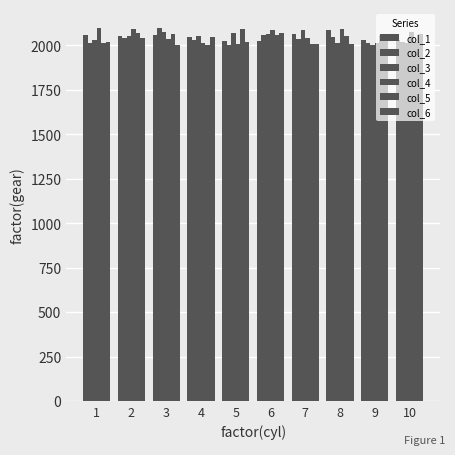

At how many categories does at least one series exceed 2081?

7